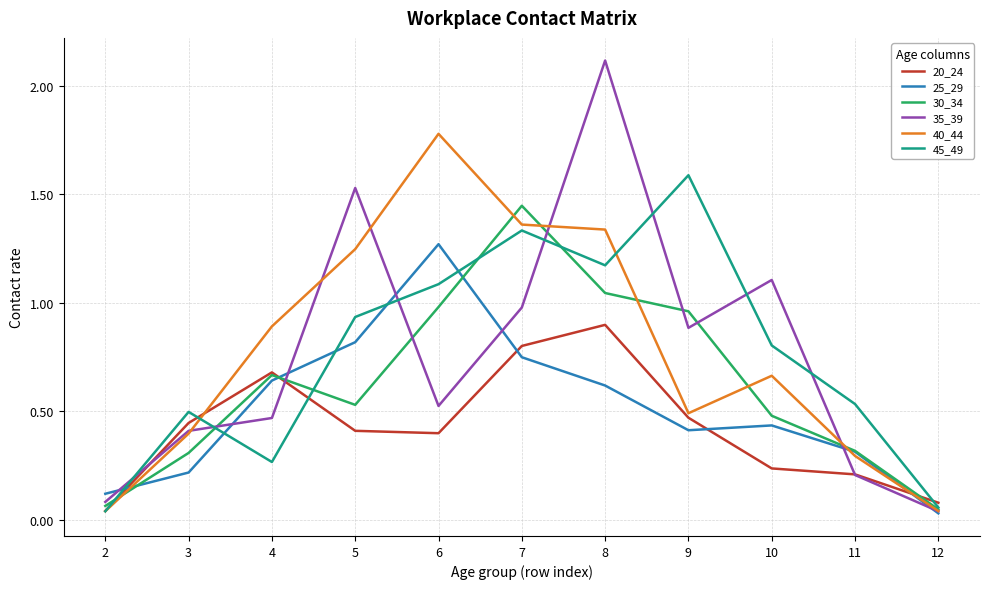

List the series in order of their peak value, lowest first.

20_24, 25_29, 30_34, 45_49, 40_44, 35_39